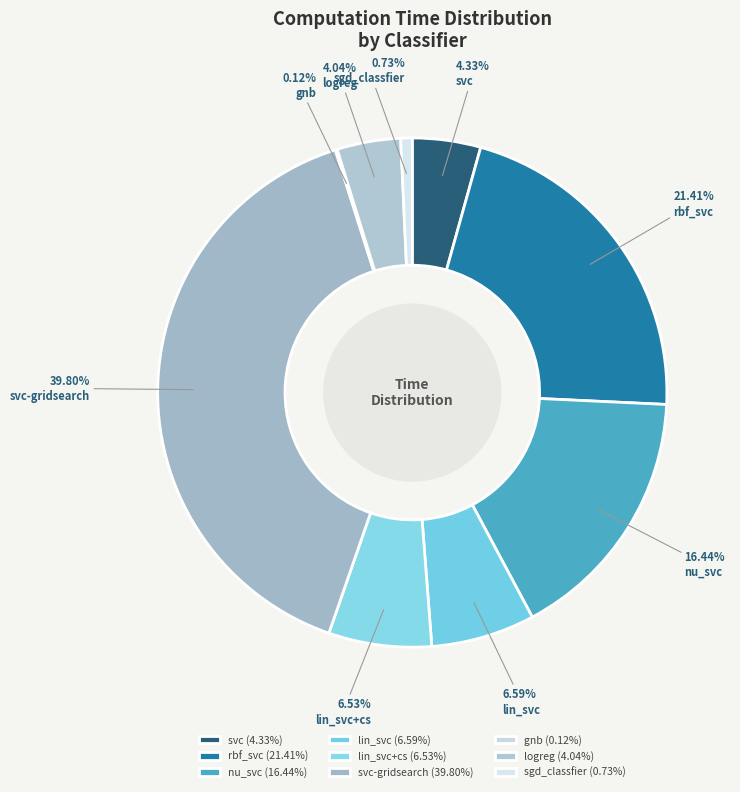

True or false: nu_svc accounts for 16% of the total.

True